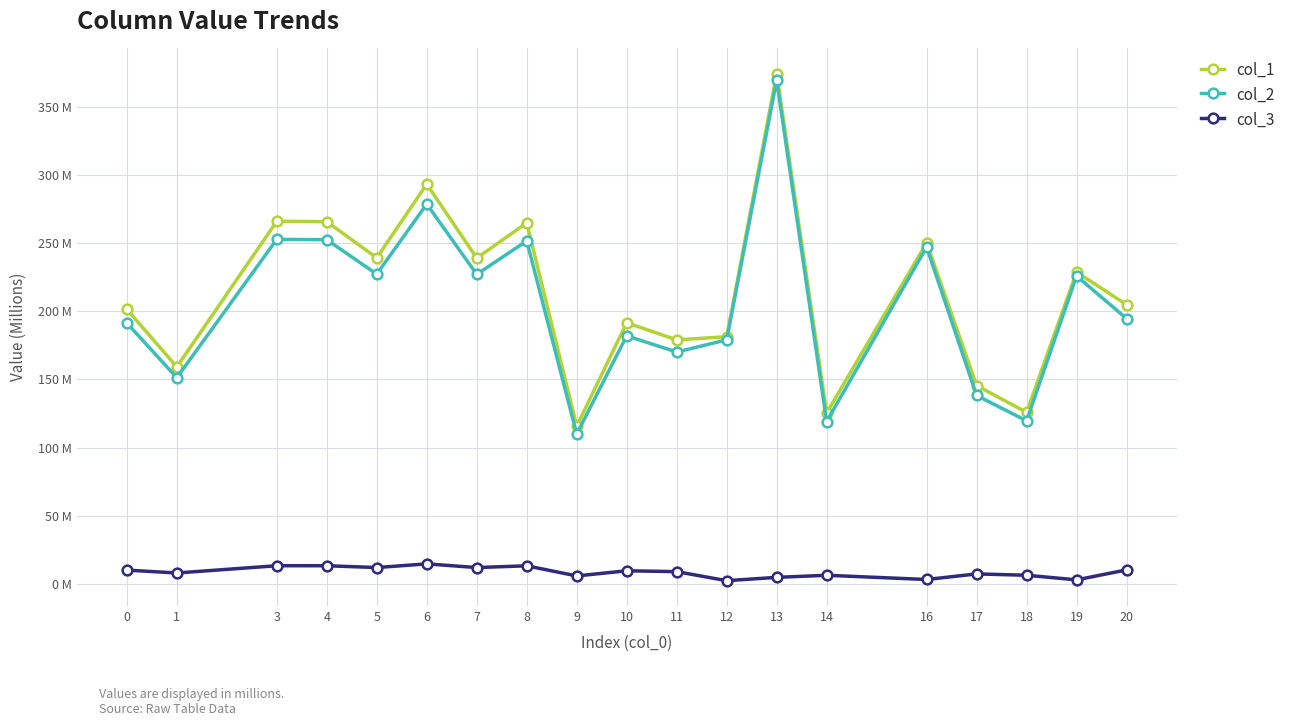

Is the value of col_3 at 12 greater than the value of col_2 at 12?

No